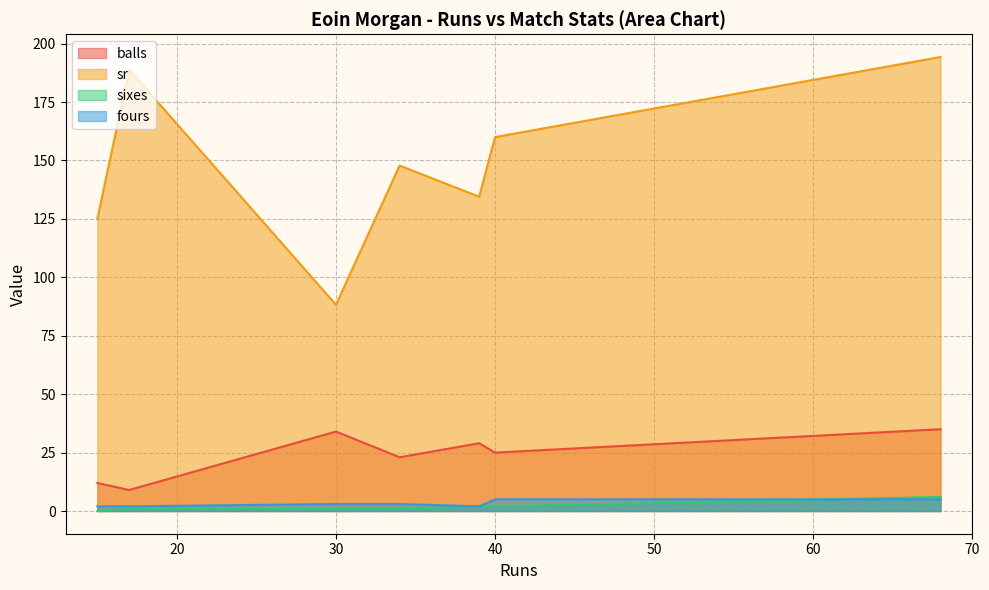

Which series has the largest total across all categories?

sr